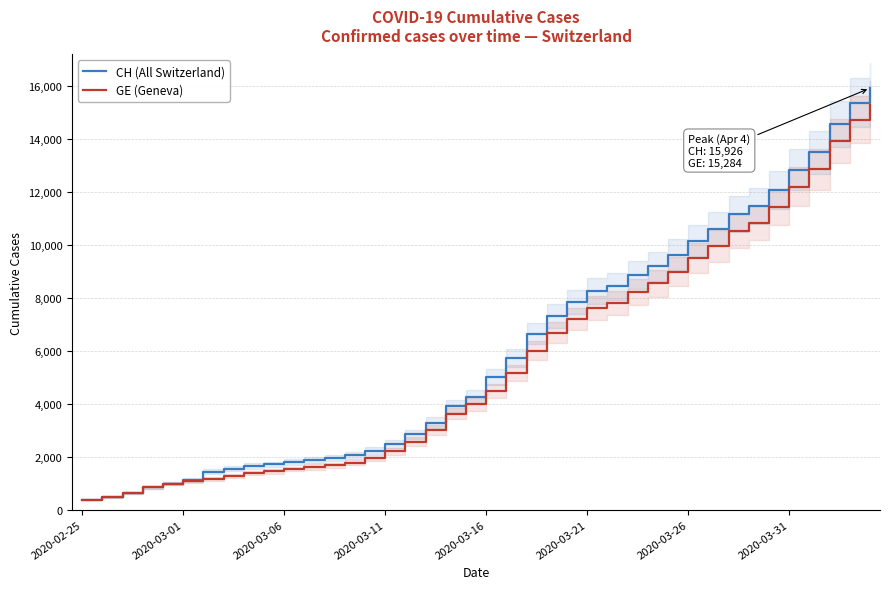

What is the minimum value for CH (All Switzerland)?

375